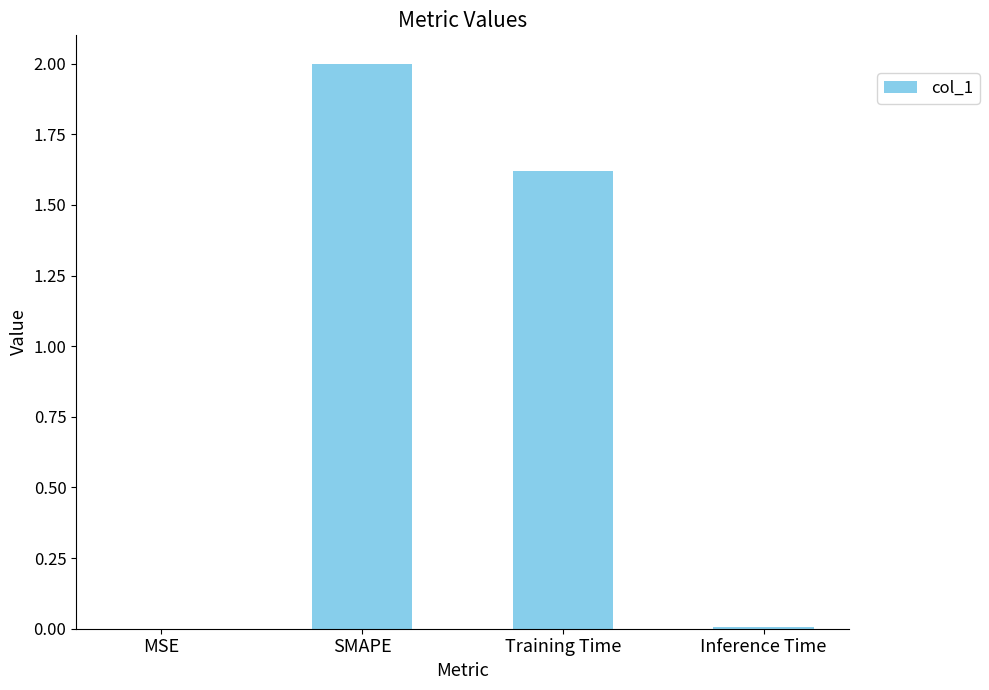

Which label corresponds to the largest value in the chart?

SMAPE